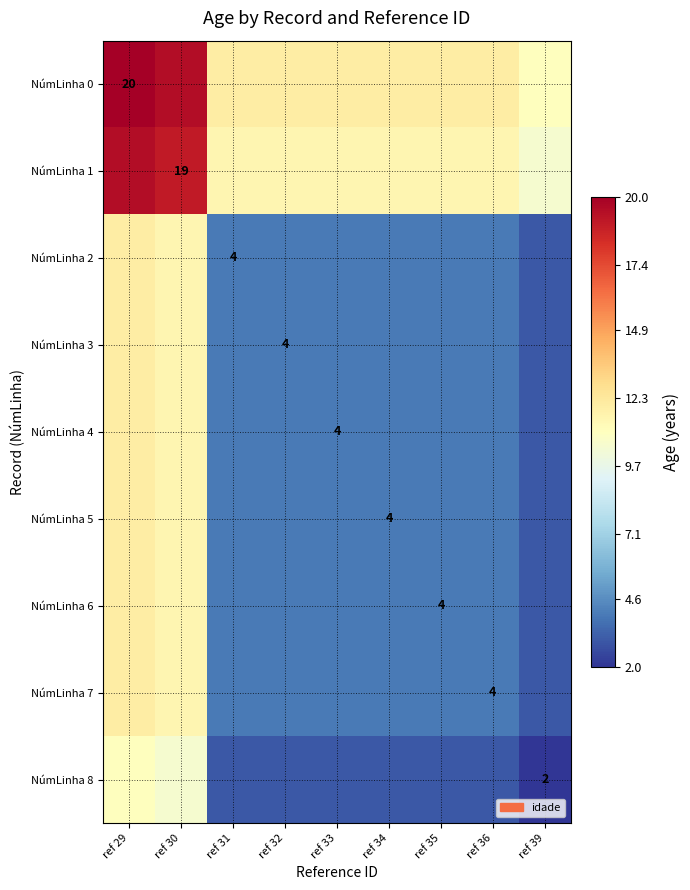

Count the NúmLinha 7 values in the range 4 to 5.

6